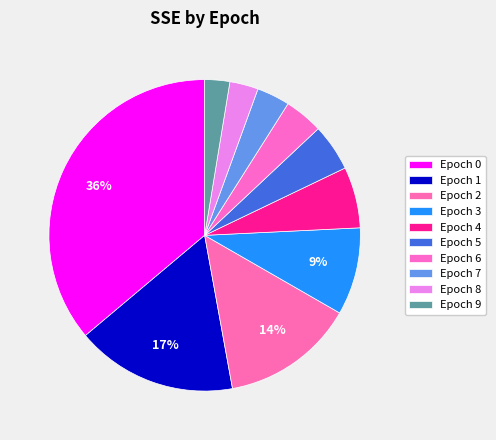

How many slices are in this pie chart?

10